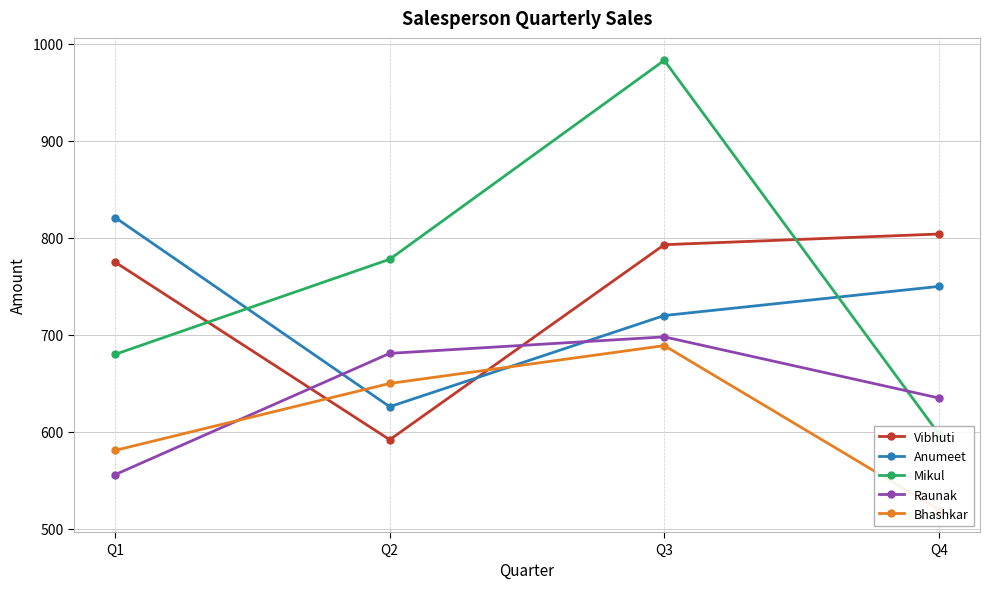

Between Q3 and Q4, which series saw the biggest shift?

Mikul